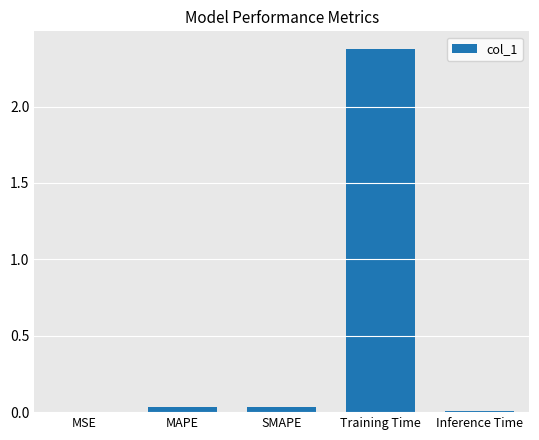

The value at MSE is 0.0. True or false?

True